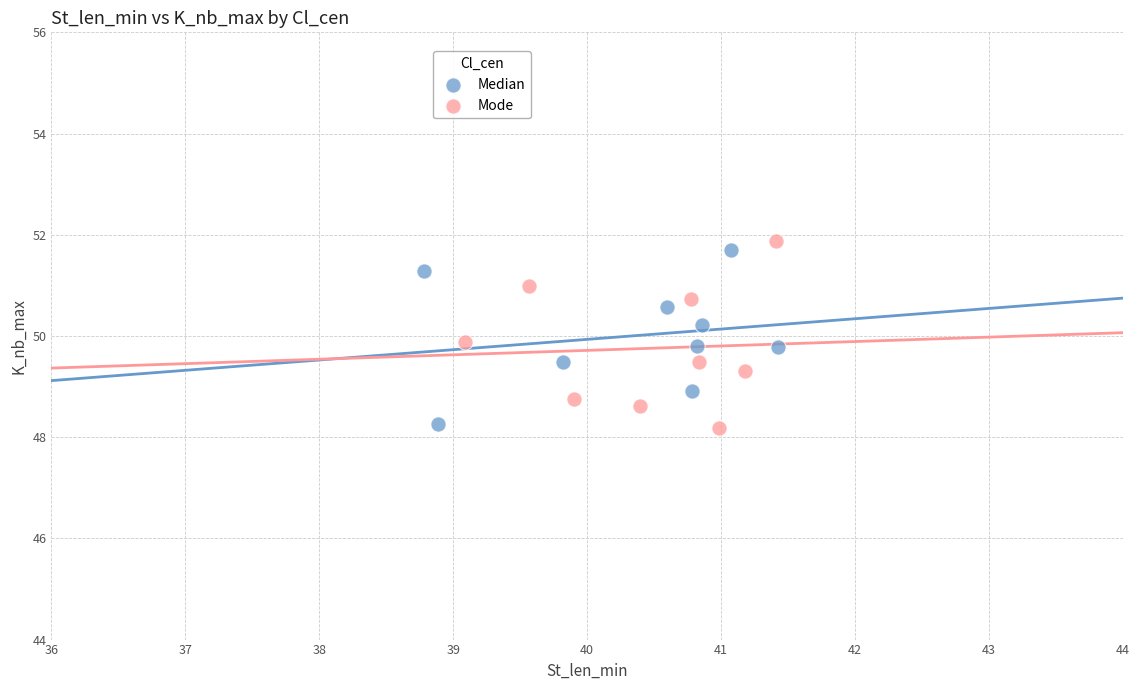

What are all the series names shown in the legend?

Median, Mode